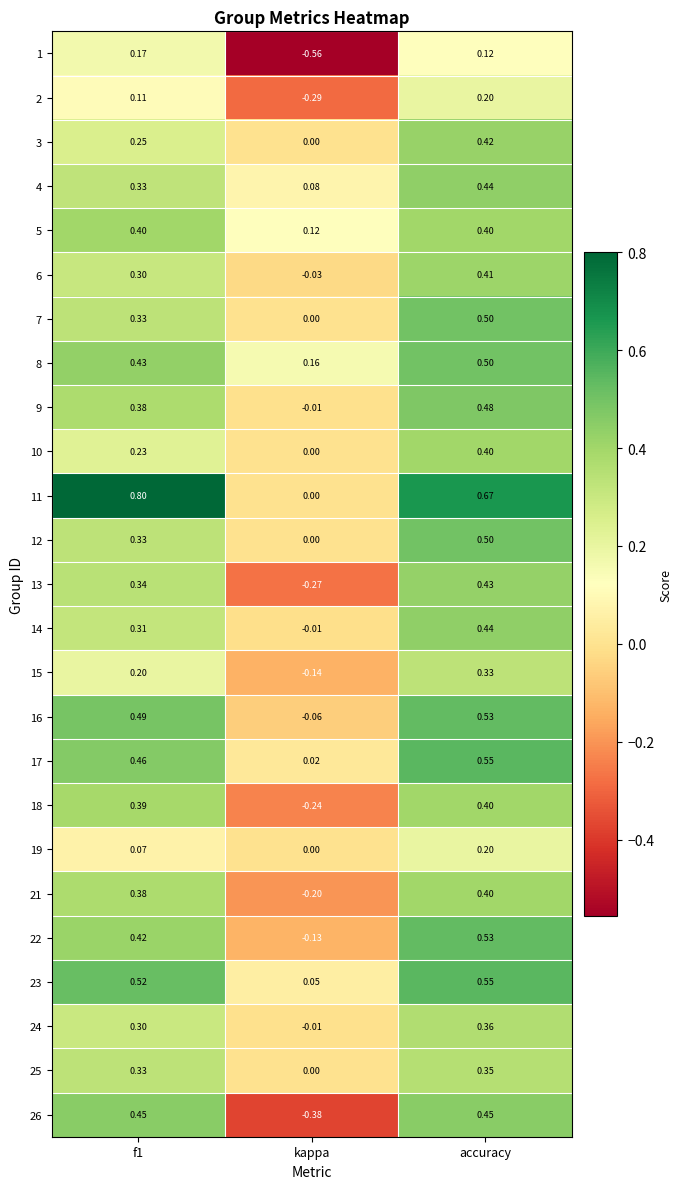

At which label does 10 reach its minimum?

kappa